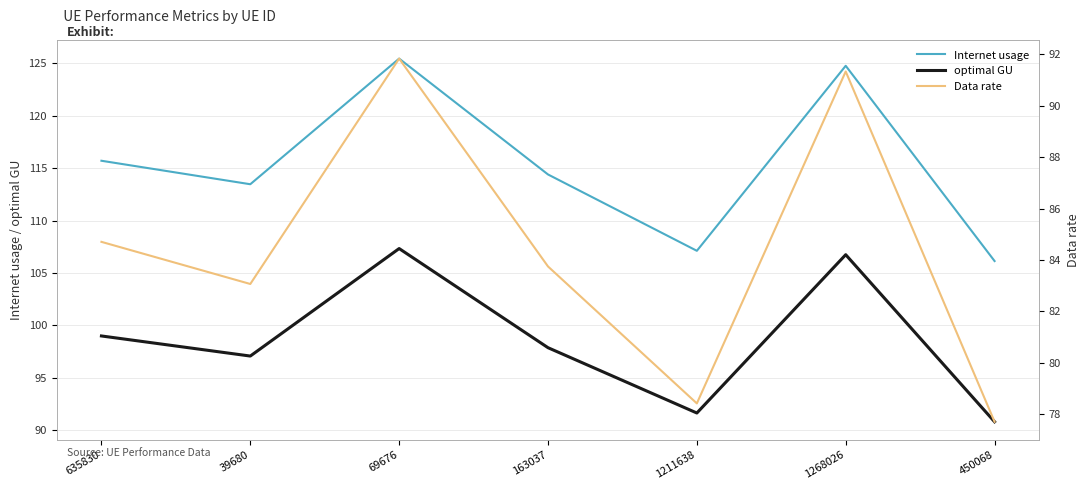

What is the approximate value of optimal GU at 635830?

99.0